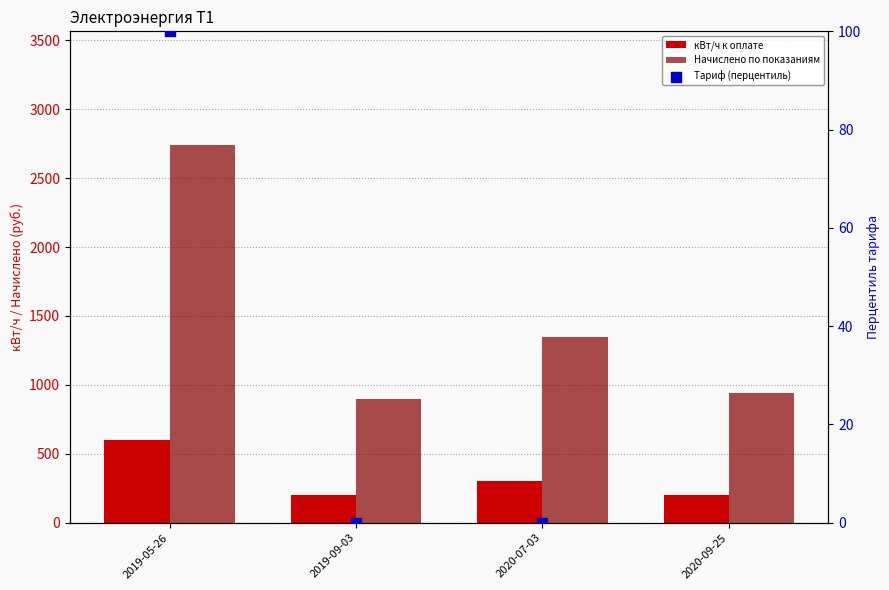

What is the total value across all series at 2020-07-03?

1647.0